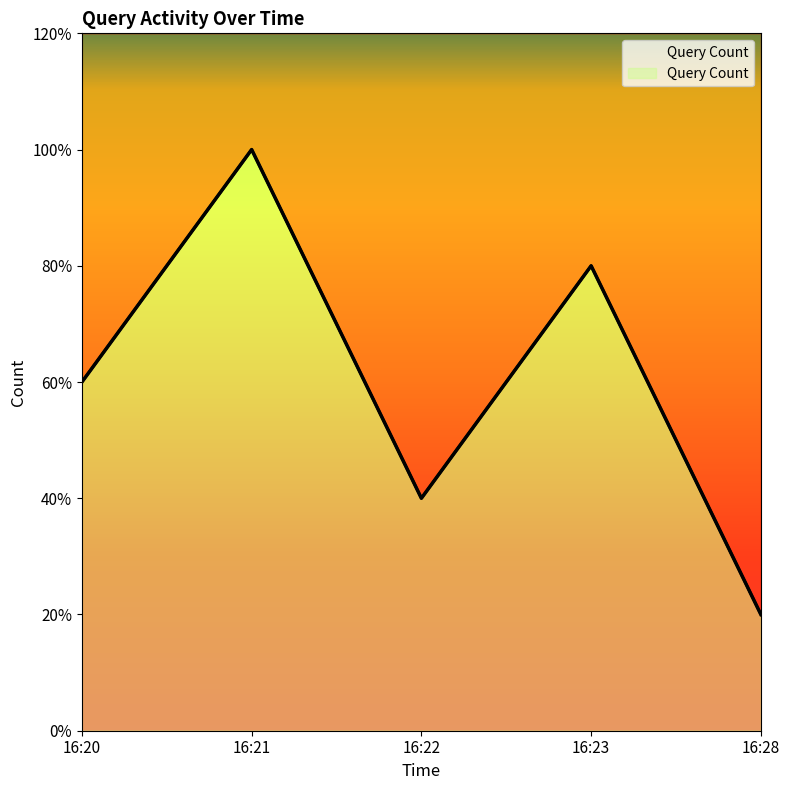

What is the value of the 4th point from the left?

4